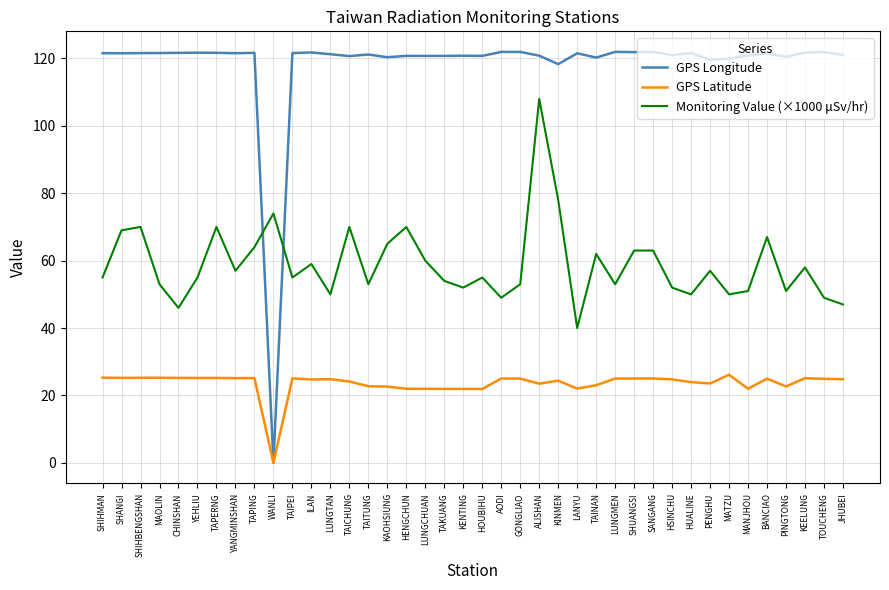

What is the spread (max minus min) of values at SHIHBENGSHAN?

96.3